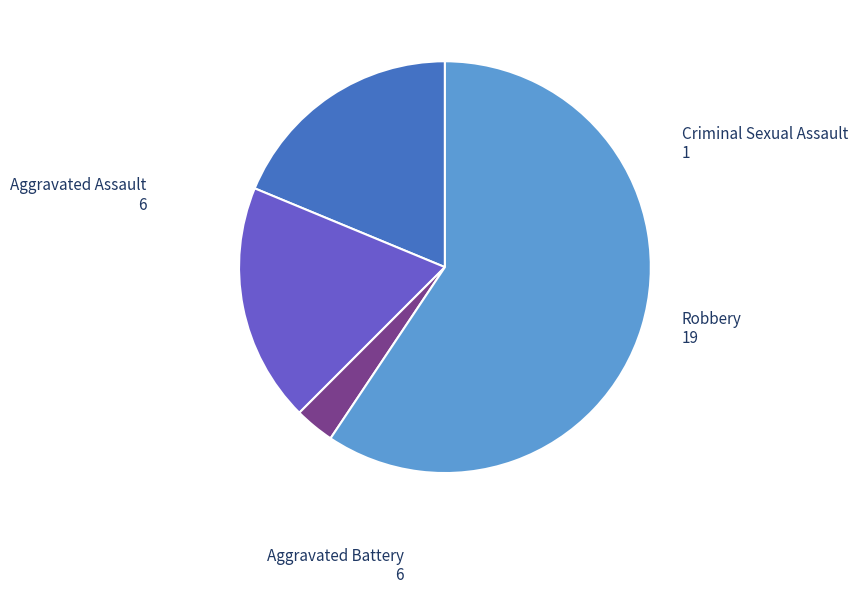

Combined, do Robbery and Aggravated Battery account for over 50%?

Yes